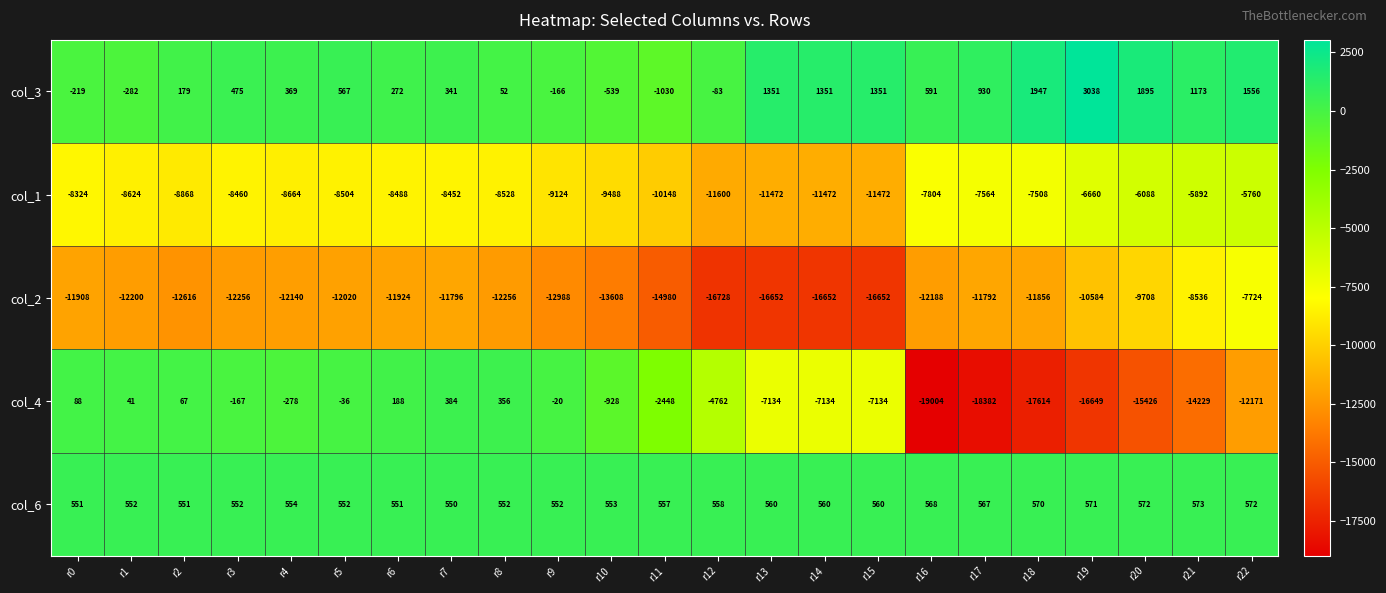

What is the difference between the highest and lowest values at r14?

18003